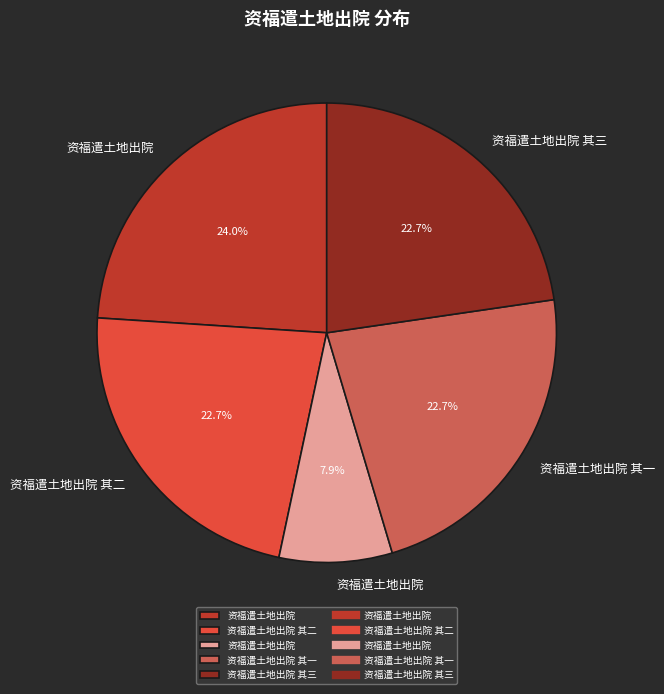

Does any single category account for the majority?

No